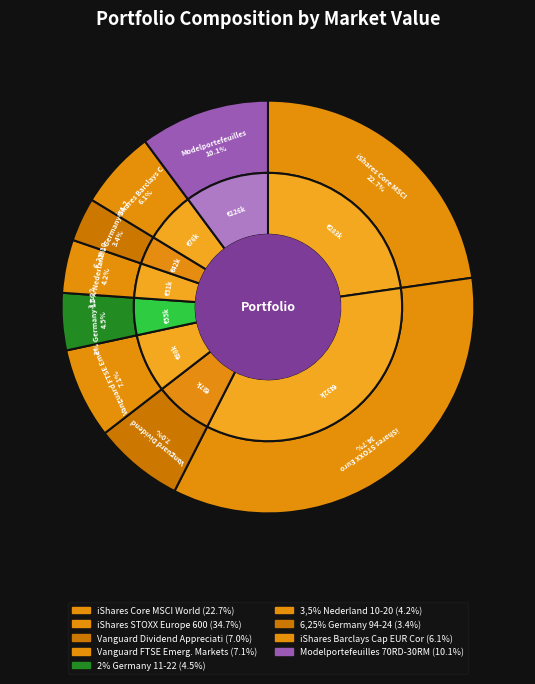

Rank the categories by value from lowest to highest.

6,25% Germany 94-24, 3,5% Nederland 10-20, 2% Germany 11-22, iShares Barclays Cap EUR Corp Bond ex-F, Vanguard Dividend Appreciation ETF, Vanguard FTSE Emerg. Markets ETF, Modelportefeuilles 70RD-30RM, iShares Core MSCI World, iShares STOXX Europe 600